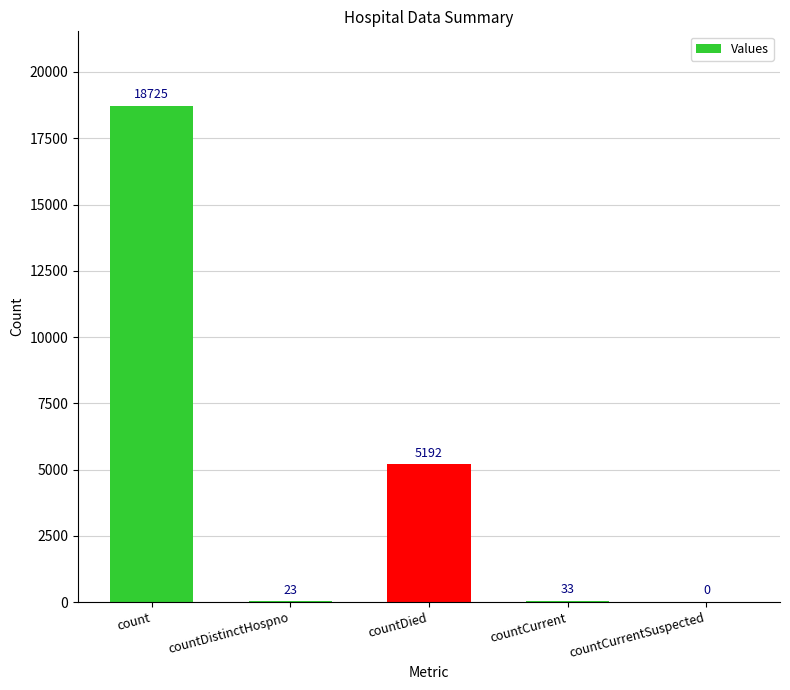

How many distinct data groups are displayed?

1